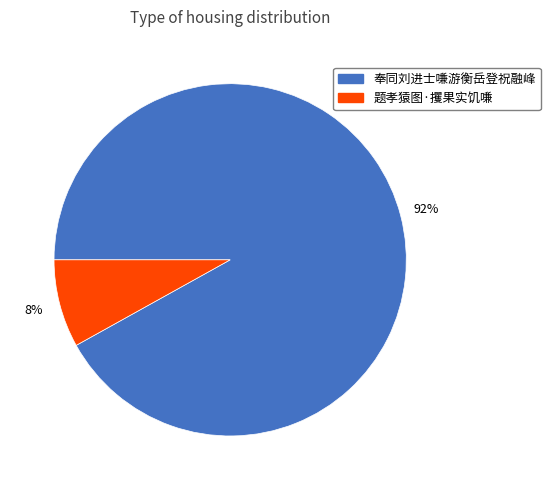

How many slices are in this pie chart?

2